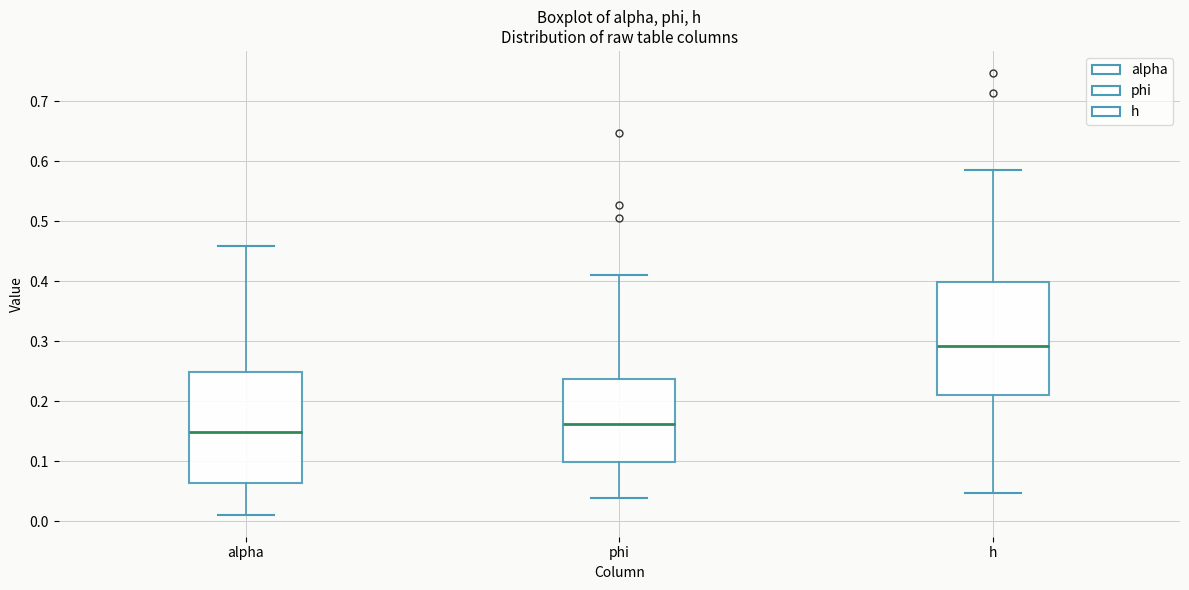

Where does the lower whisker of the box for alpha end on the y-axis? The values are not printed on the chart, so give them approximately, as read against the axis.

0.01